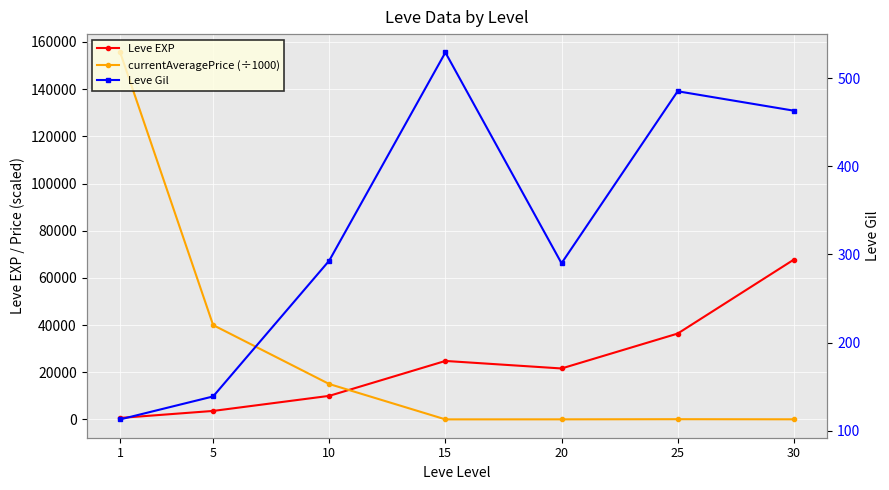

Is the value of currentAveragePrice (÷1000) at 30 greater than the value of Leve EXP at 25?

No